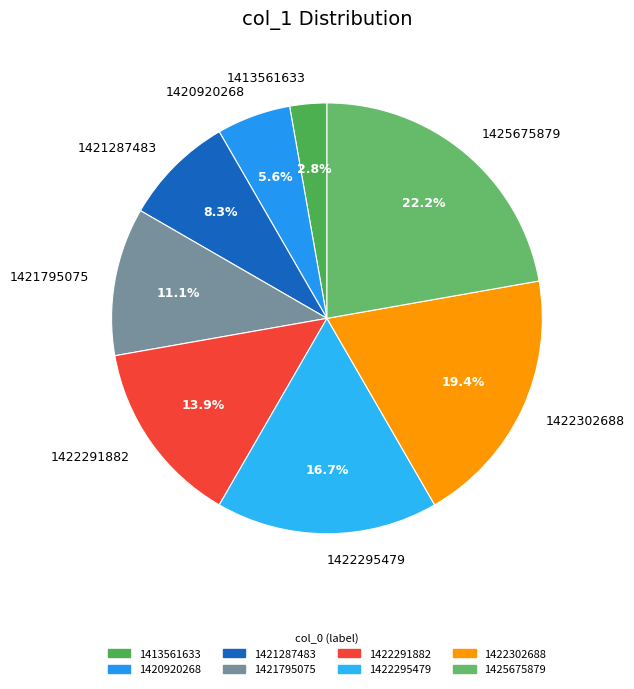

How many slices are in this pie chart?

8